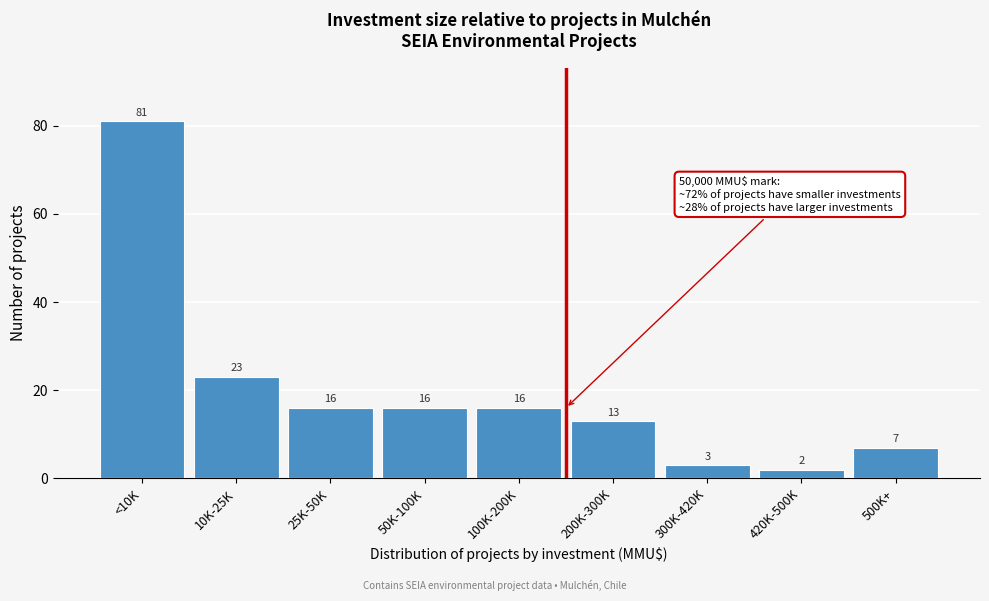

Reading left to right, what are all the values shown in this chart?

<10K=81	10K-25K=23	25K-50K=16	50K-100K=16	100K-200K=16	200K-300K=13	300K-420K=3	420K-500K=2	500K+=7